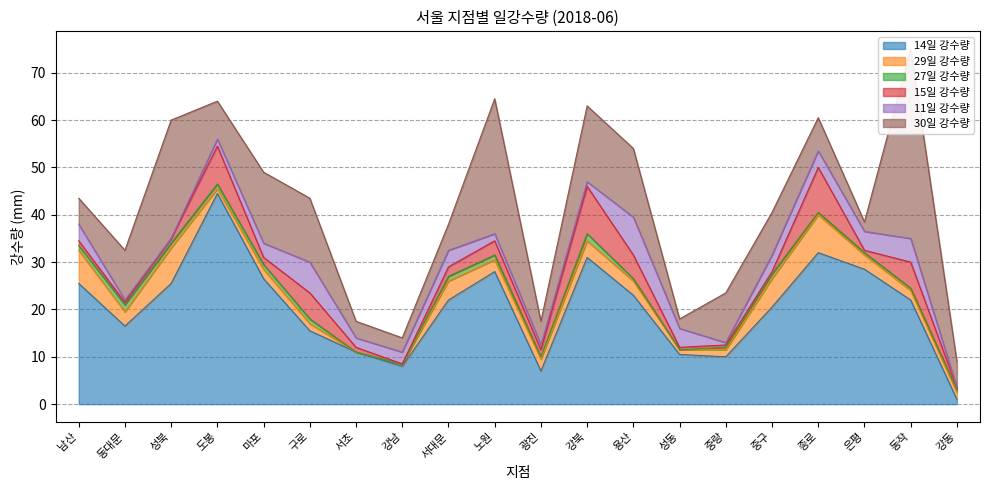

At which label is 15일 강수량 closest to 5?

용산